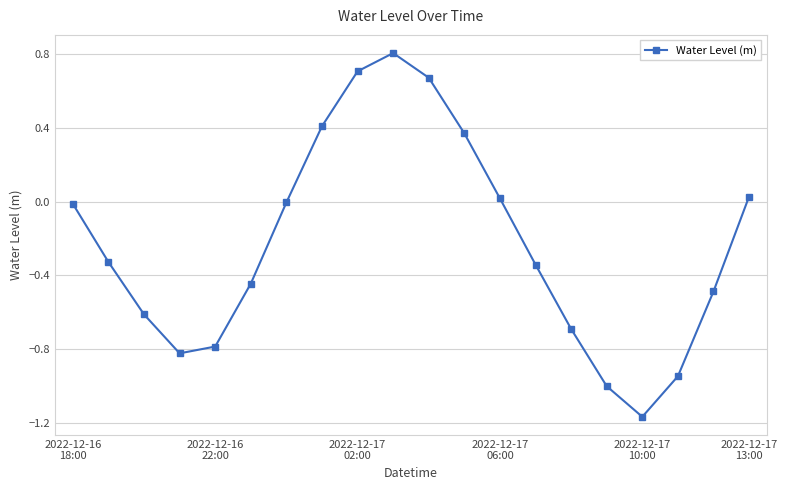

What is the sum of all values?

-4.6